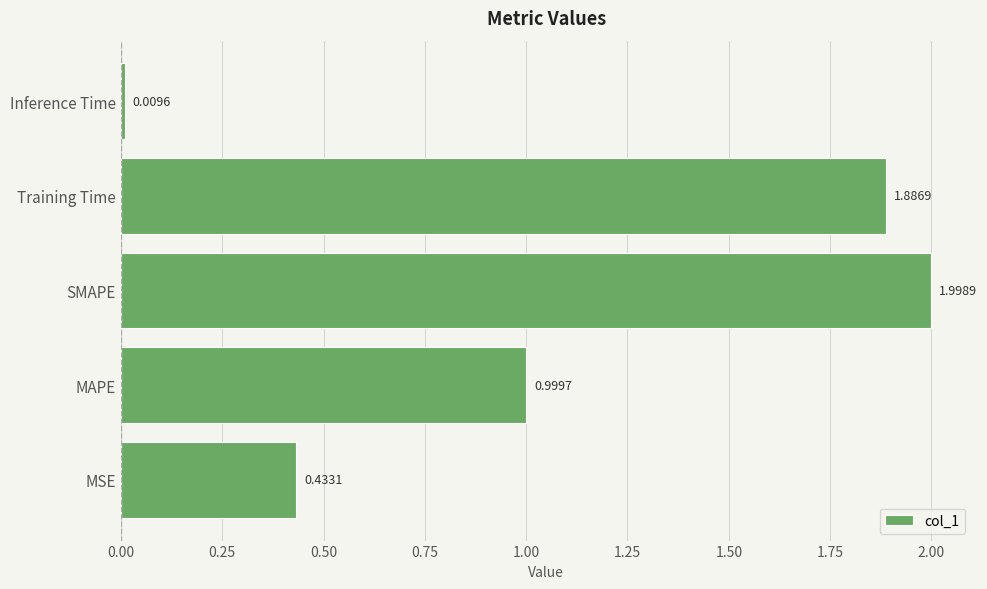

Where is the data nearest to the value 1?

MAPE